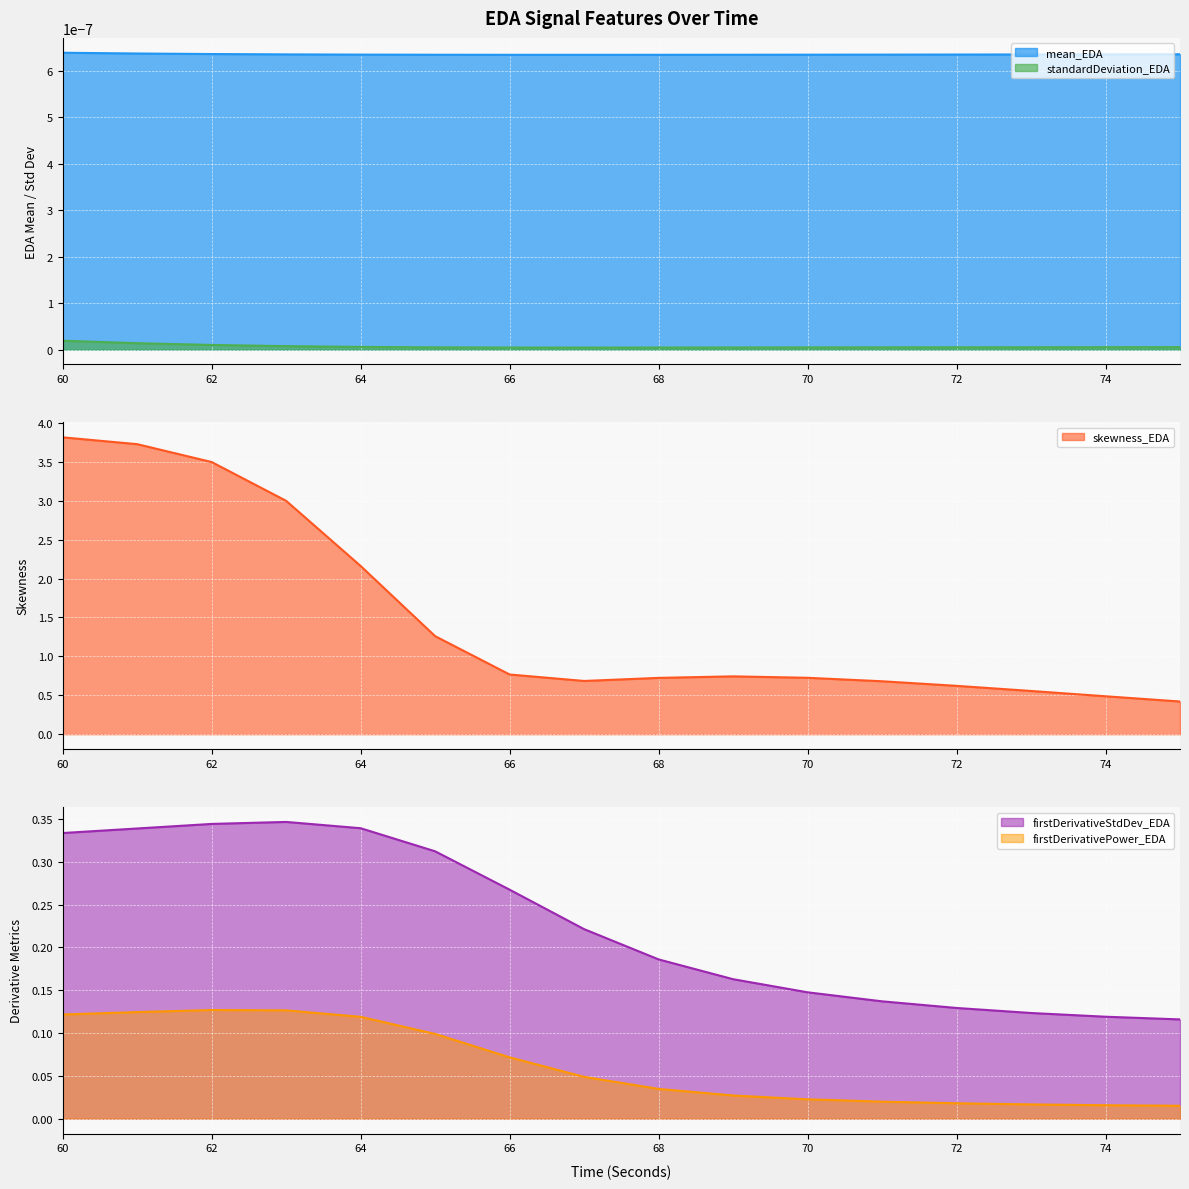

True or false: firstDerivativePower_EDA and firstDerivativeStdDev_EDA cross at least once.

False